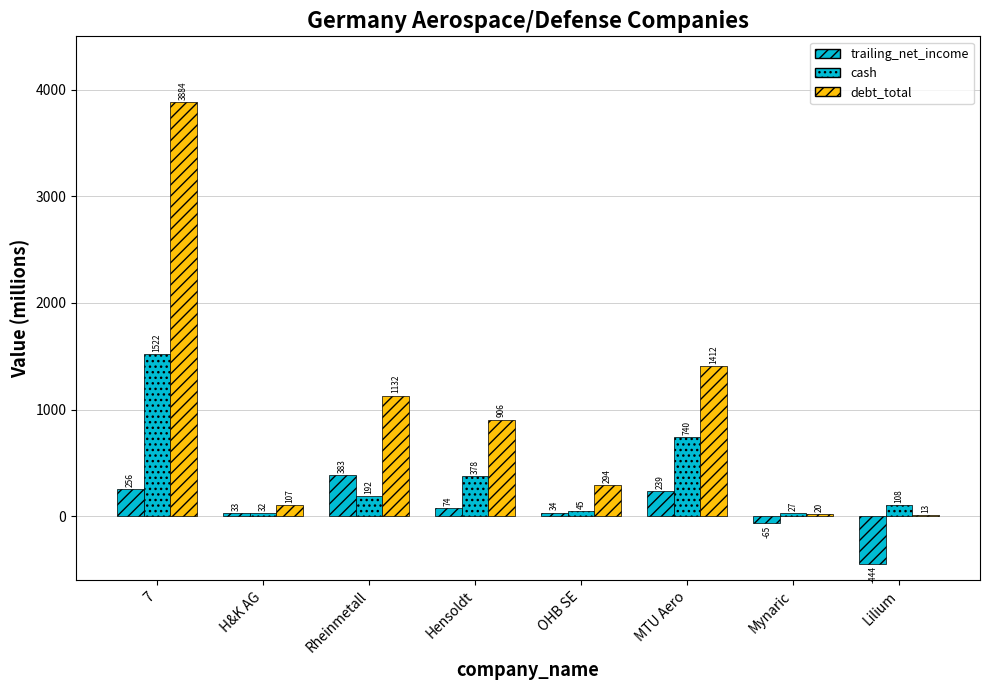

Rank the series by their average value, from highest to lowest.

debt_total, cash, trailing_net_income